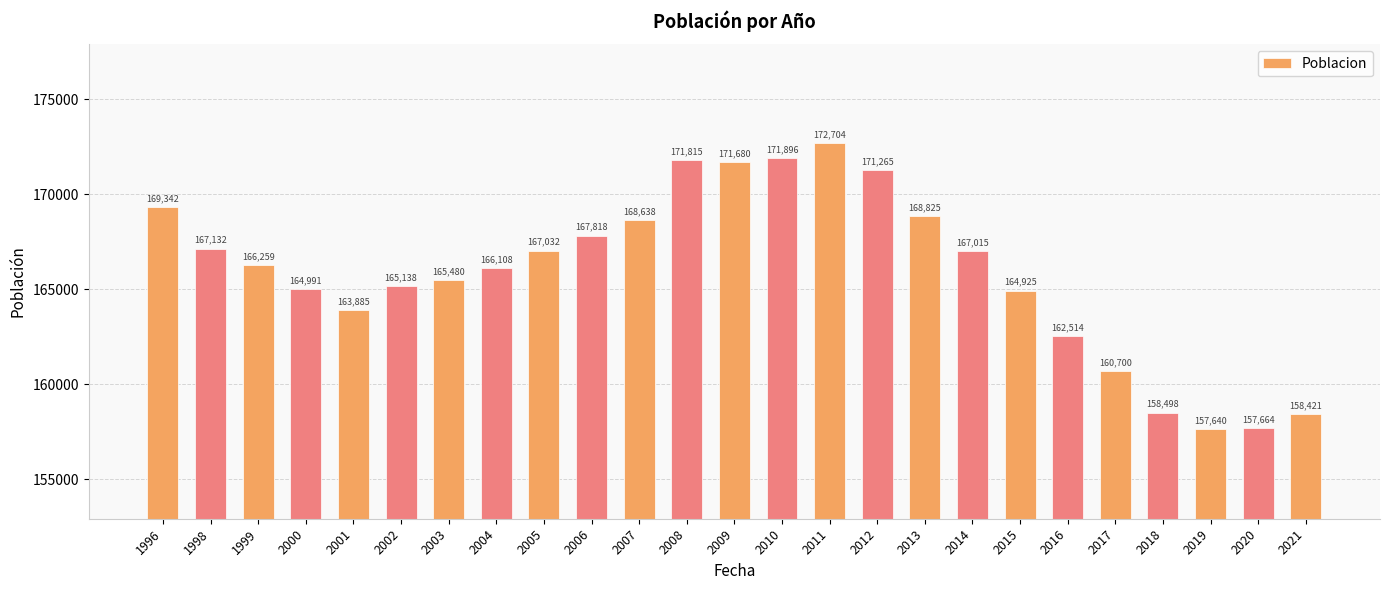

Which category has the lowest value across all series?

2019